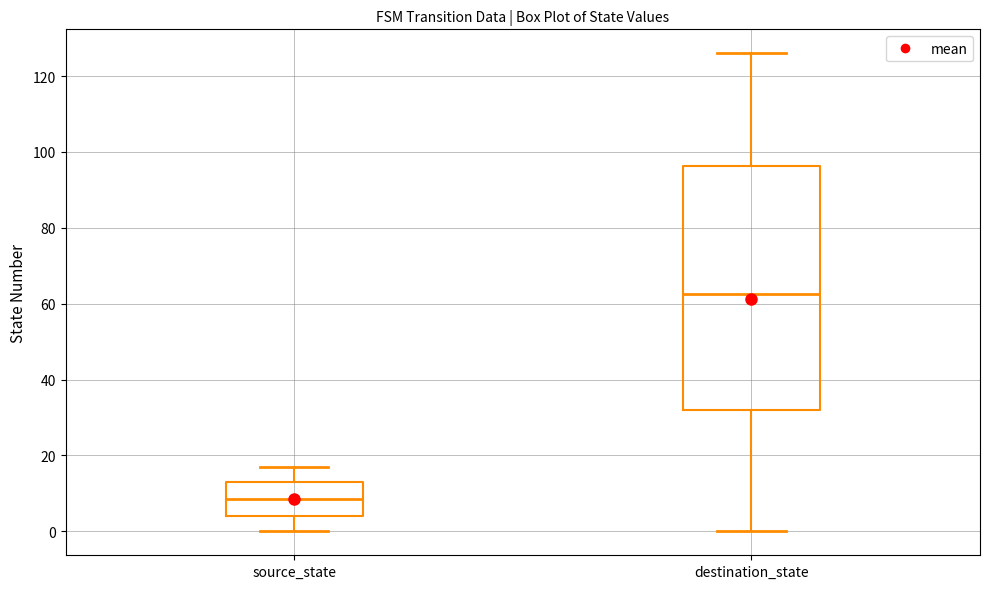

Reading left to right, transcribe this box plot: for each box, give where its median line is, the range the box spans, and where its two whiskers end, as read against the y-axis. The values are not printed on the chart, so give them approximately, as read against the axis.

source_state: median 8, box 4 to 14, whiskers 0 to 18
destination_state: median 62, box 32 to 96, whiskers 0 to 126